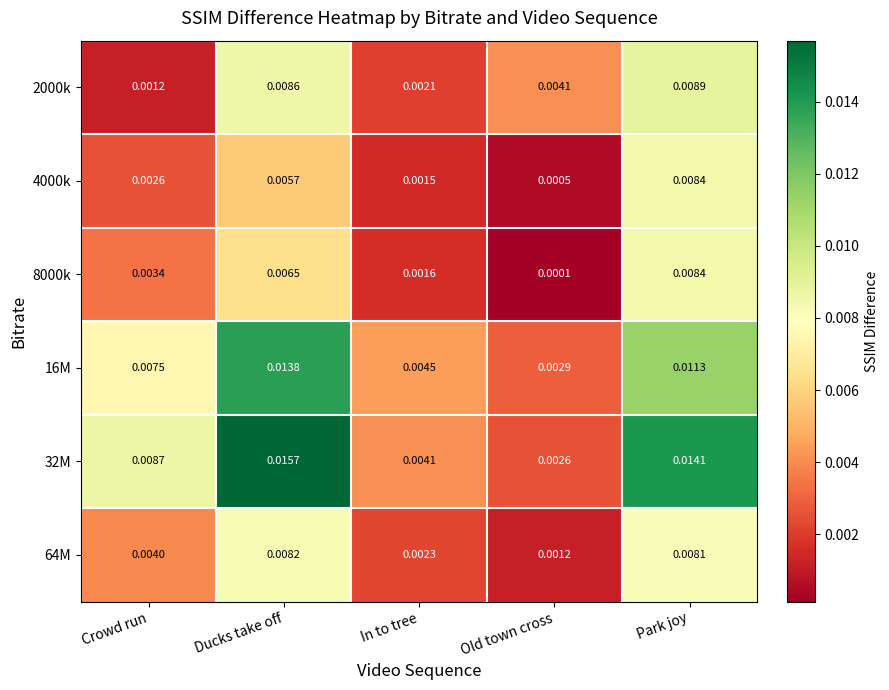

At which category is the sum across all series the highest?

Park joy